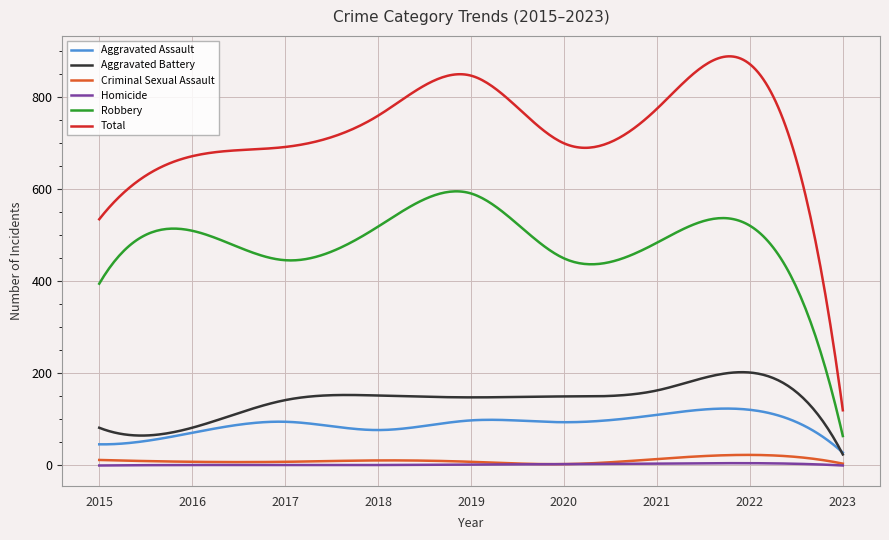

What is the maximum value shown in the chart?

889.0